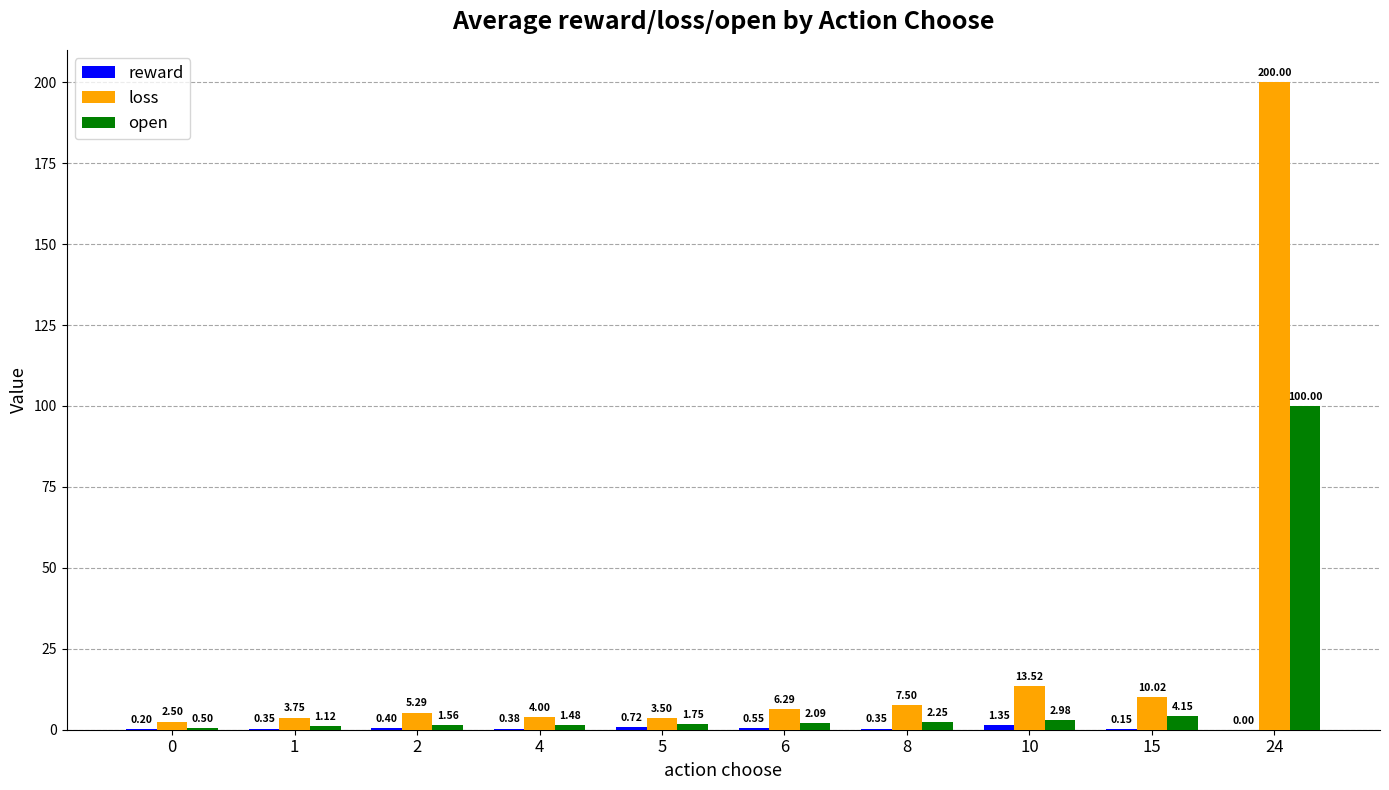

Are the bars grouped side by side (vs. stacked)?

Yes